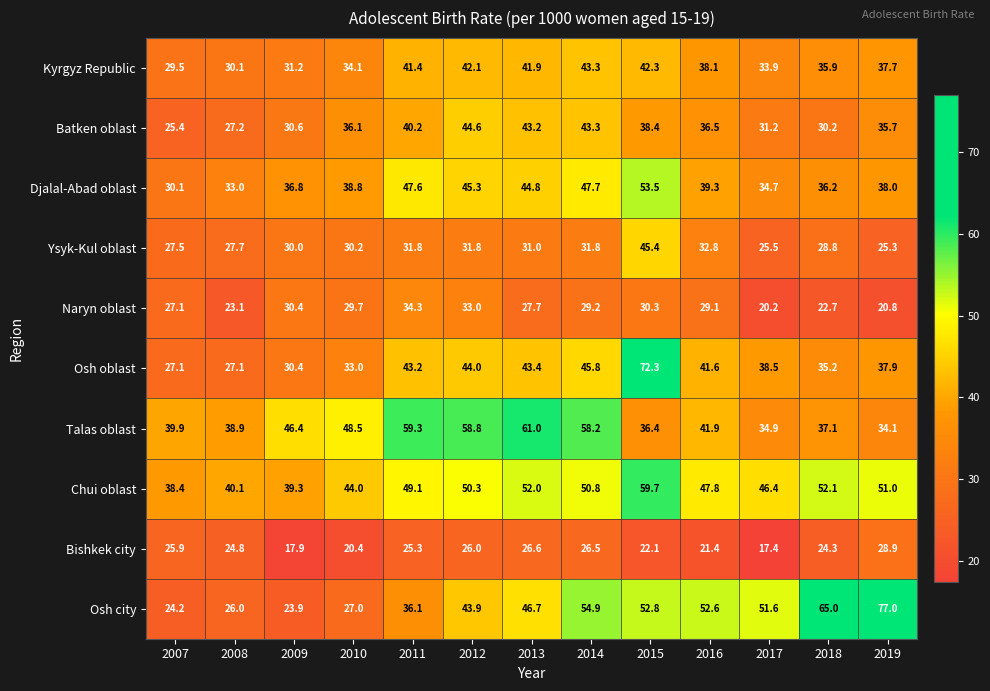

At how many categories does at least one series exceed 70?

2